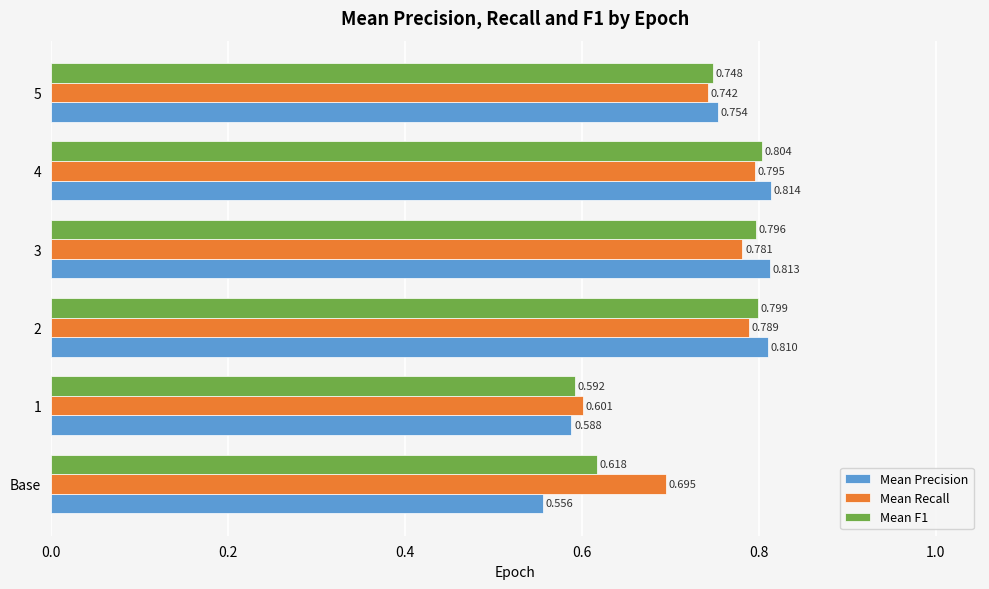

What is the difference between the second highest and second lowest values in the Mean F1 series?

0.2